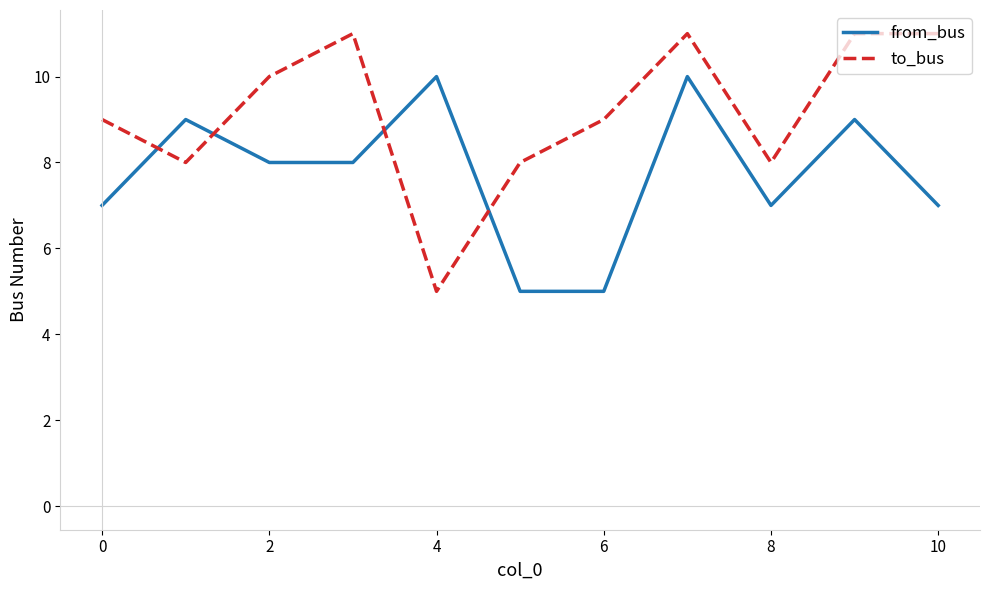

List the series in order of their overall mean, lowest first.

from_bus, to_bus